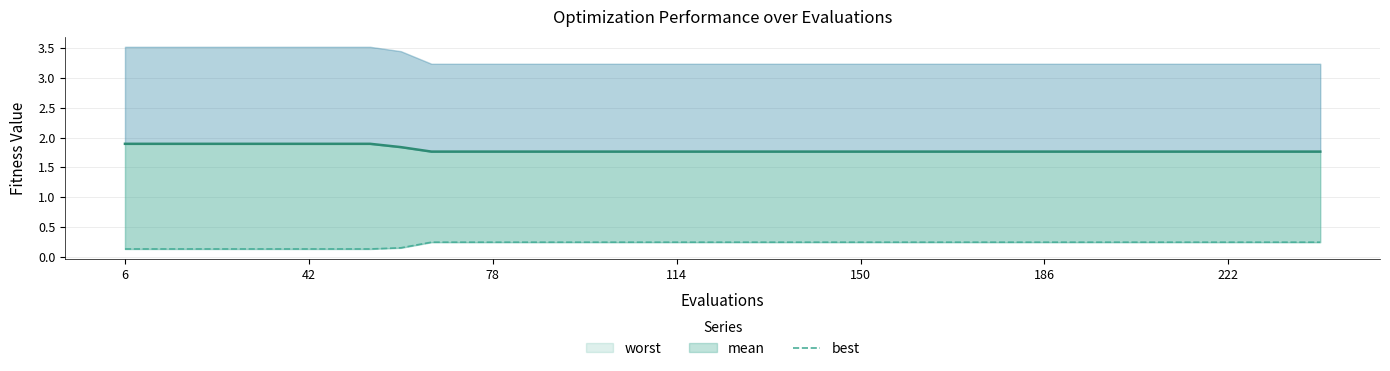

Does the chart have visible grid lines?

Yes